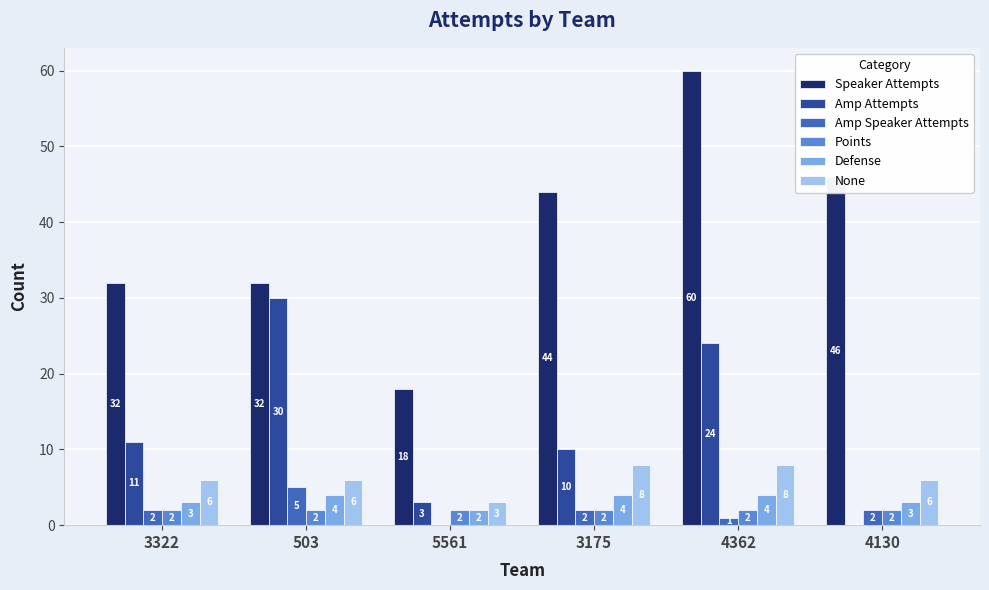

What value does the Defense series have at 3322?

3